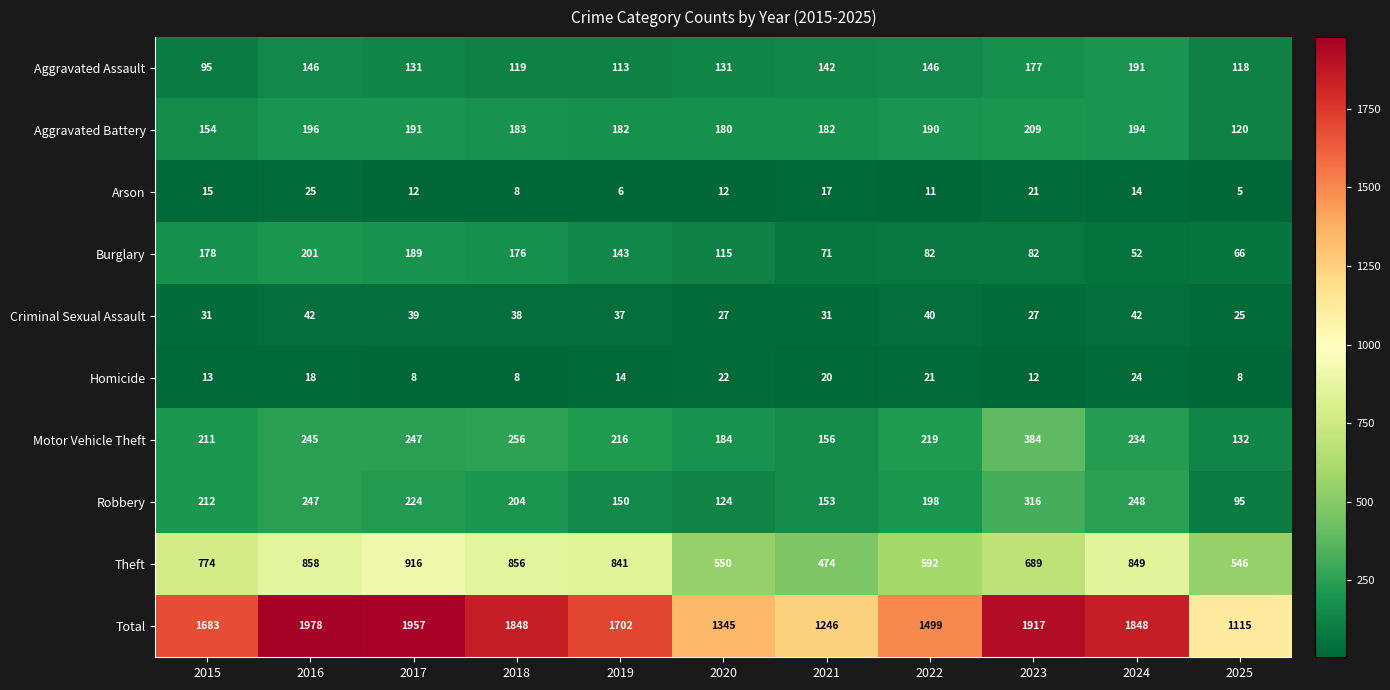

How many data points in Total are less than 1702?

5